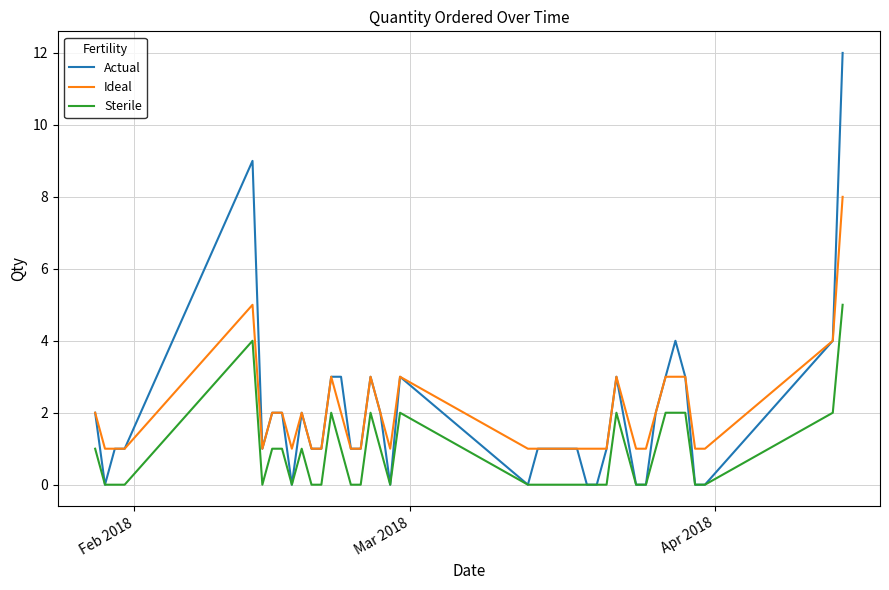

Which series has the largest range (max minus min)?

Actual